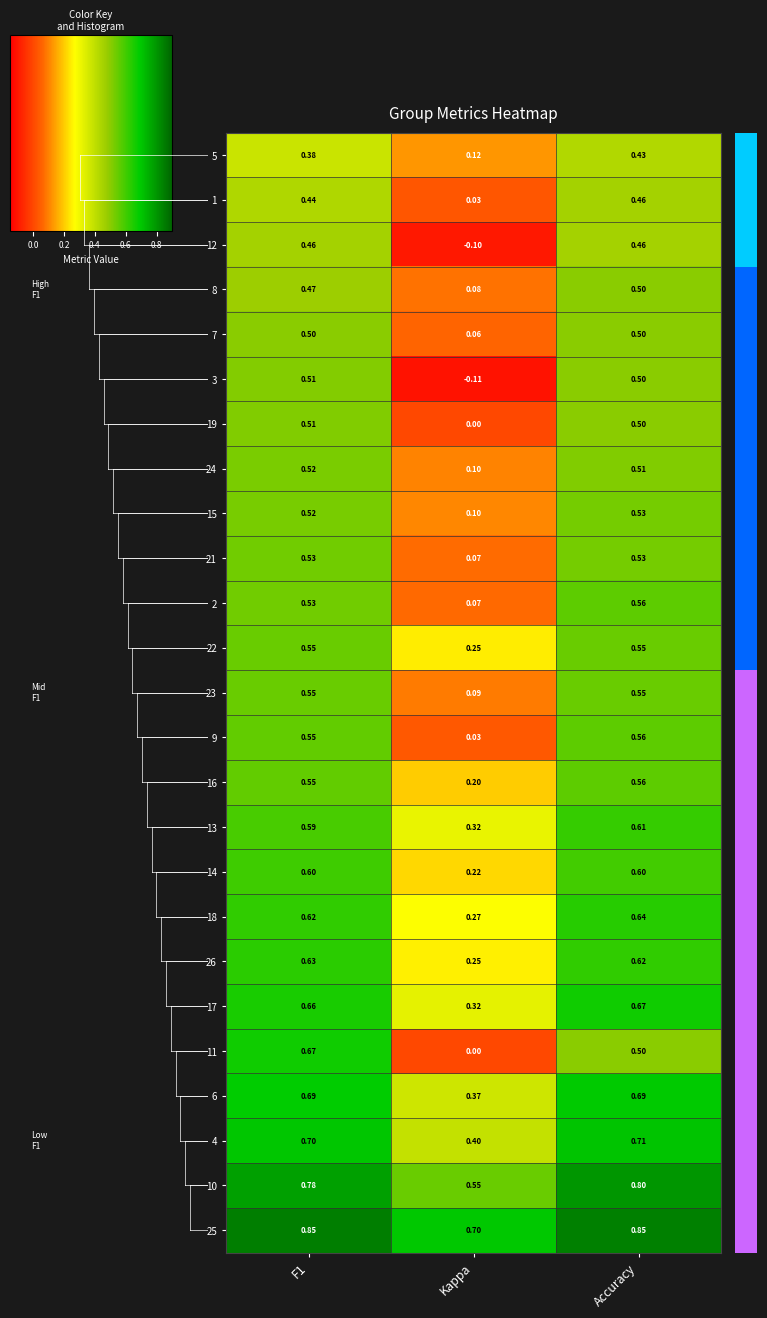

Is the value of 24 at Accuracy greater than the value of 2 at Accuracy?

No